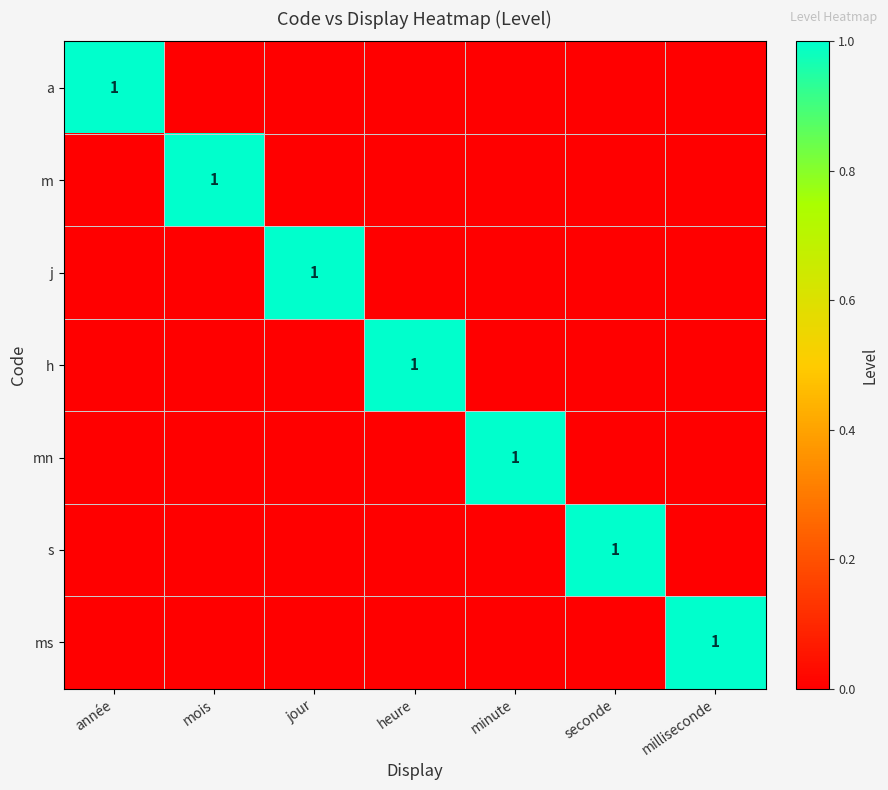

What is the total value across all series at mois?

1